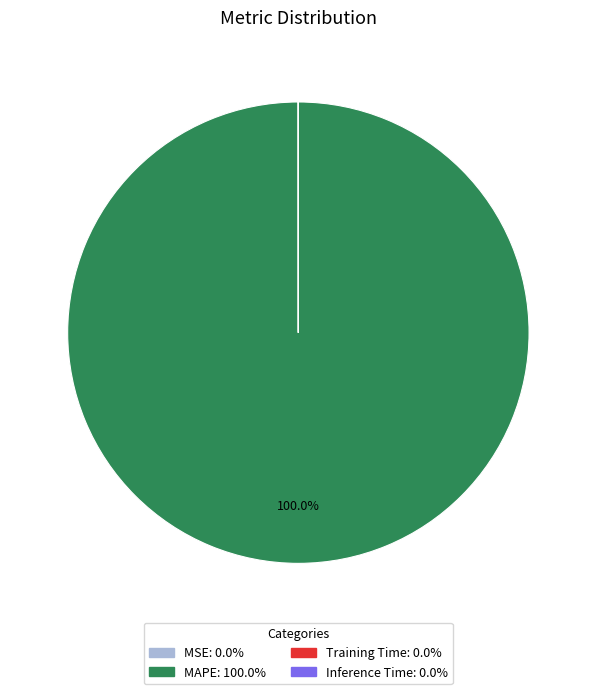

Does any single category account for the majority?

Yes